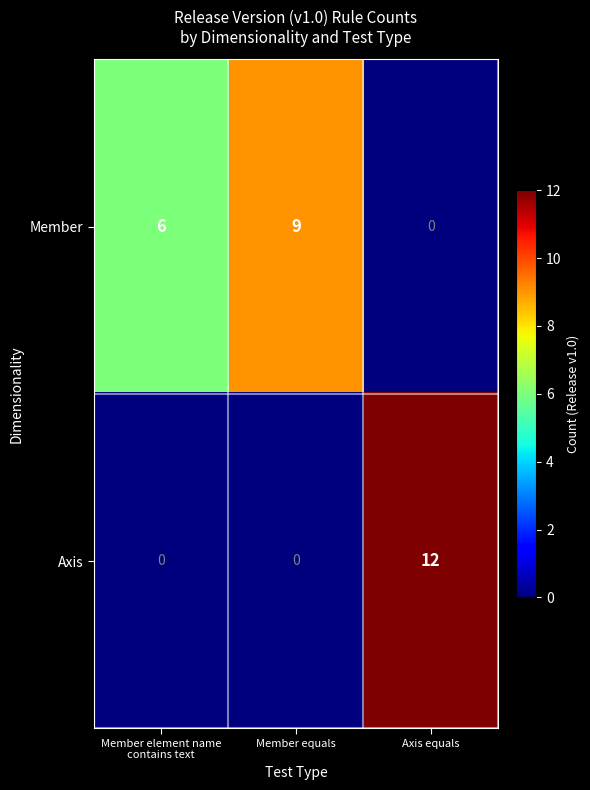

At how many categories does at least one series exceed 5?

3